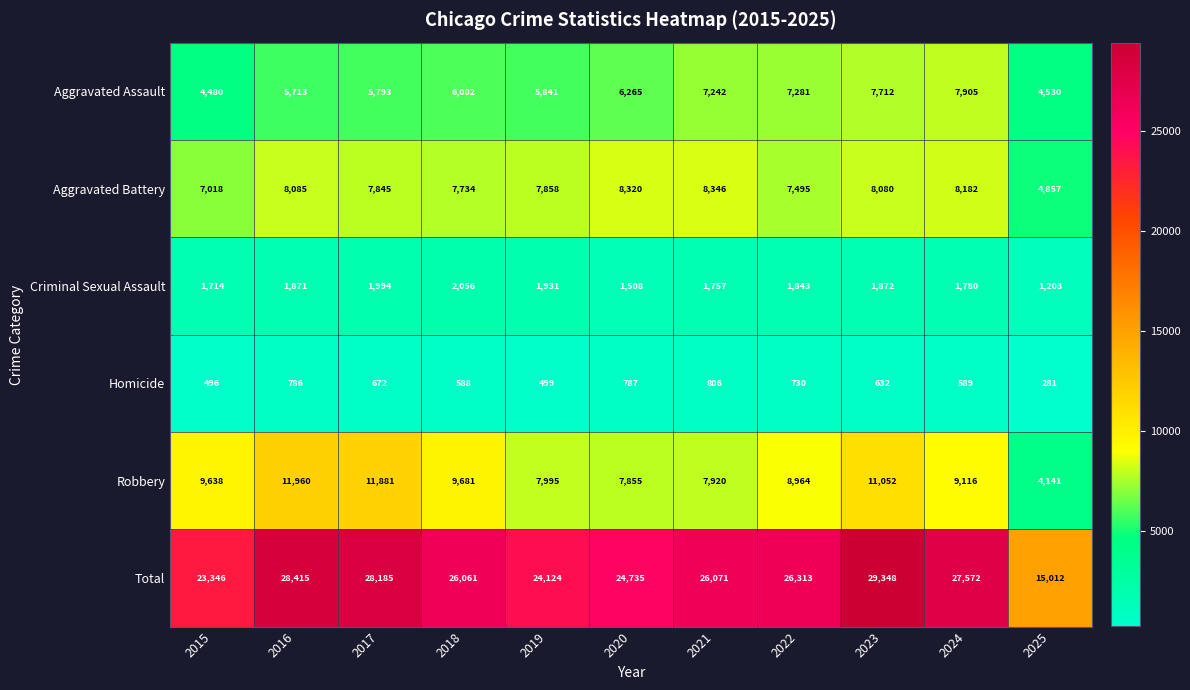

At which category is the sum across all series the highest?

2023